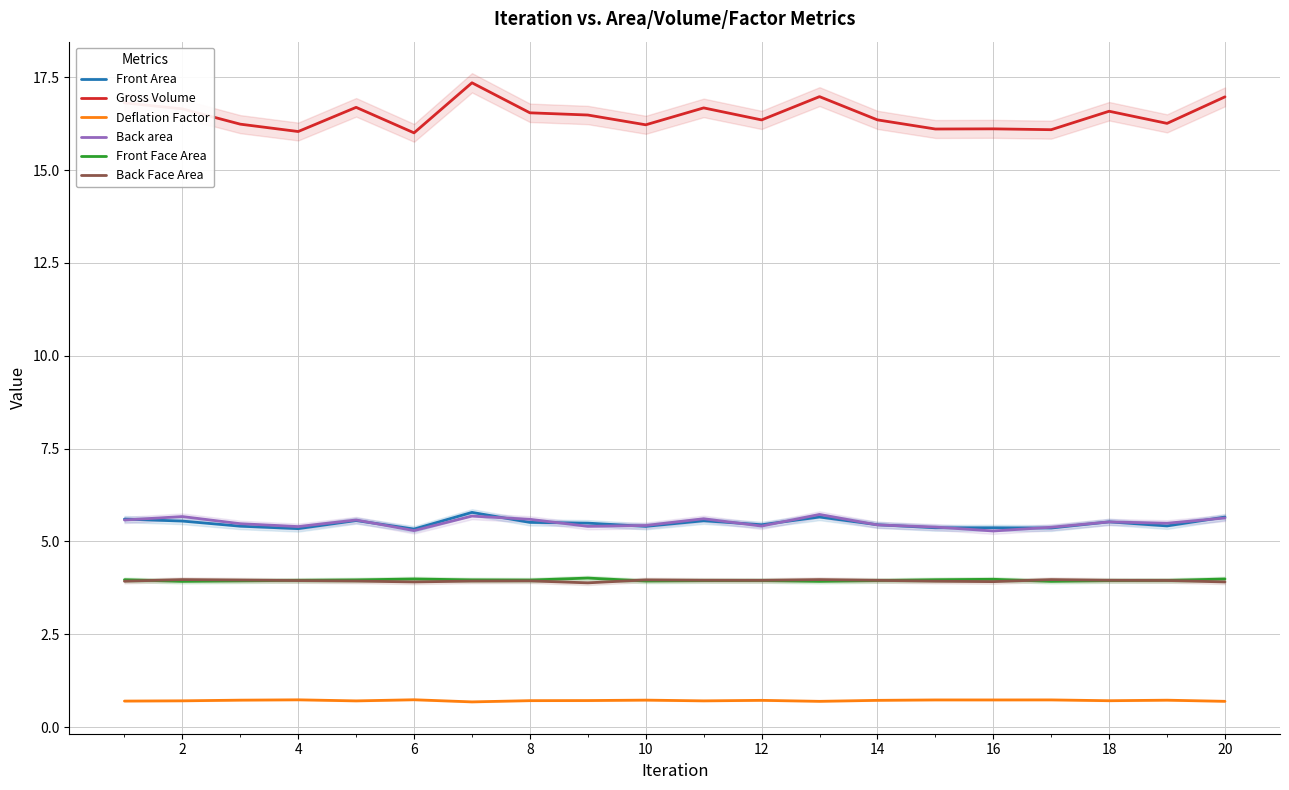

What is the difference between the maximum and minimum values in the Front Face Area series?

0.1